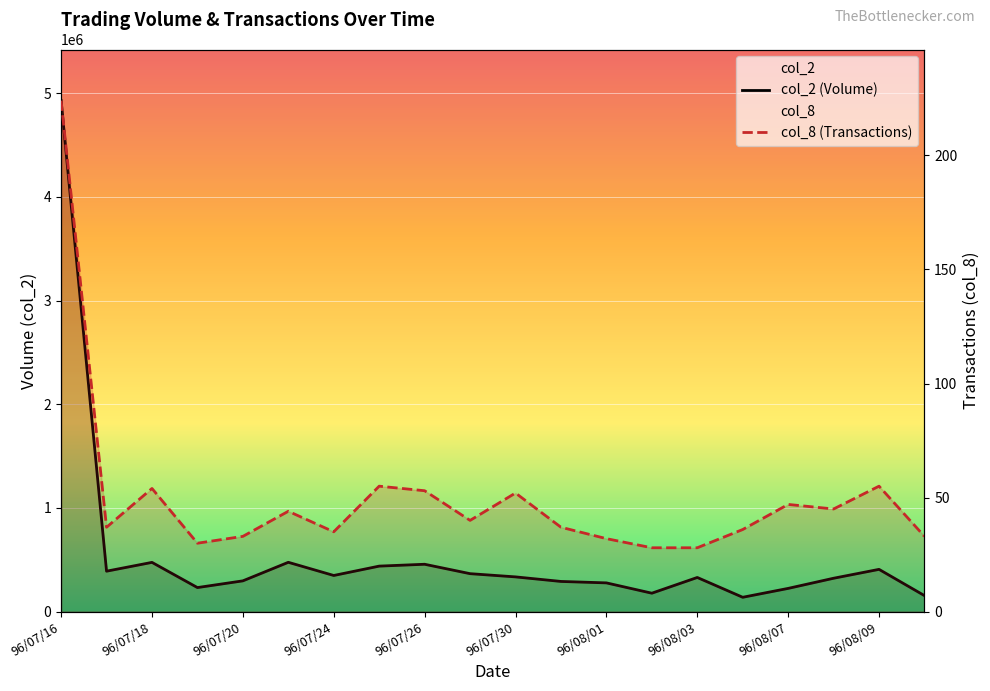

List the series in order of their overall mean, highest first.

col_2, col_8